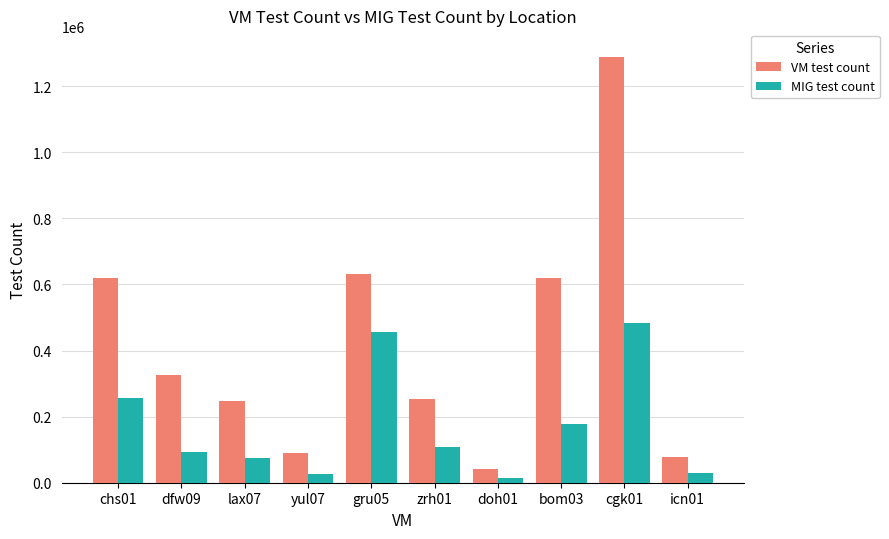

Rank the series at chs01 from highest to lowest value.

VM test count, MIG test count